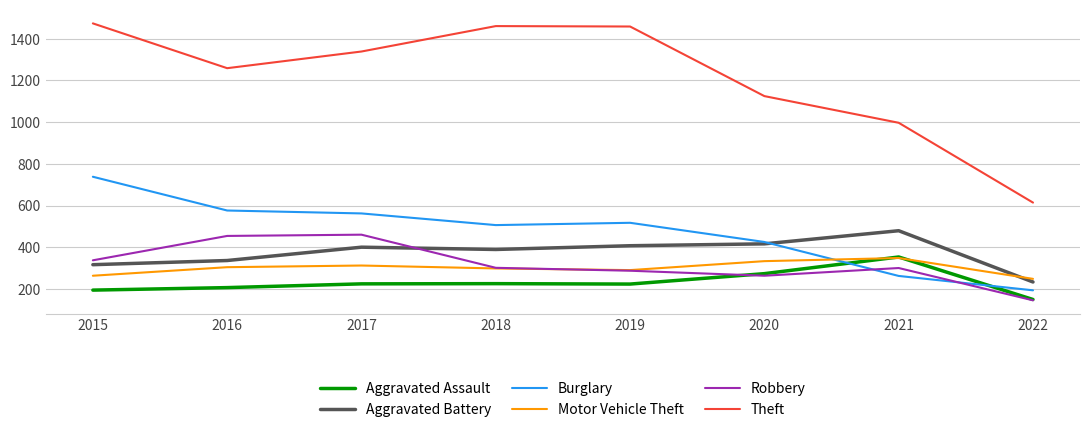

How many lines are shown in the chart?

6